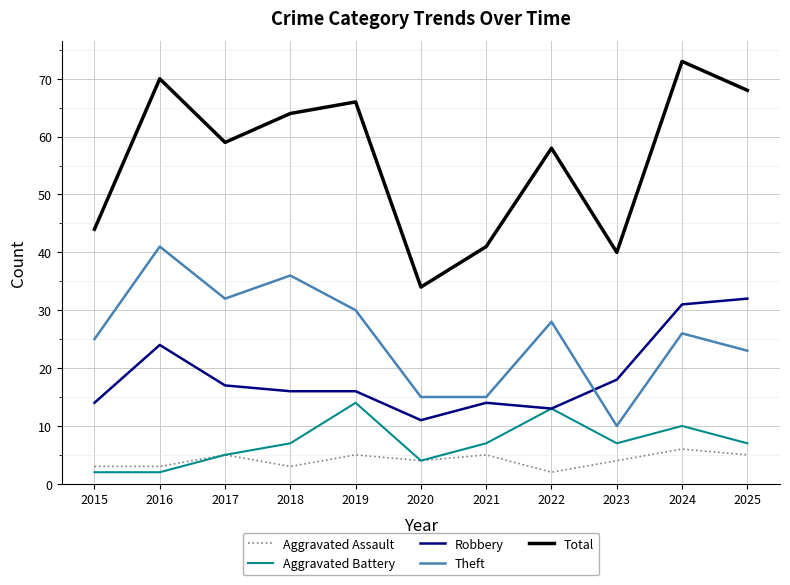

Count the number of categories in the chart.

11